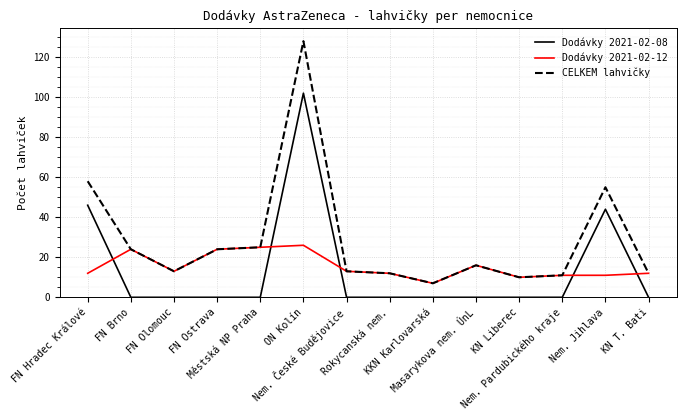

Is the value of Dodávky 2021-02-12 at Nem. Jihlava greater than the value of Dodávky 2021-02-08 at KN Liberec?

Yes